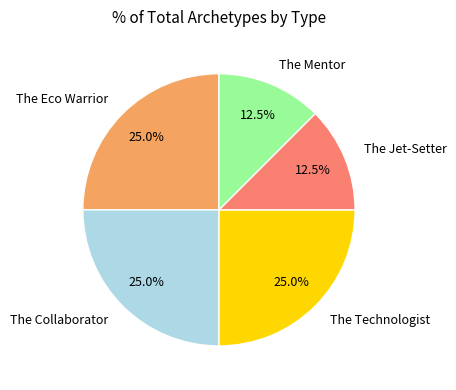

Count the number of slices in the pie.

5